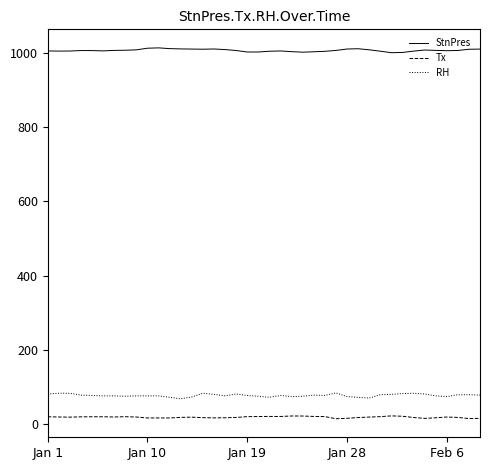

Rank the series by their maximum value, from lowest to highest.

Tx, RH, StnPres